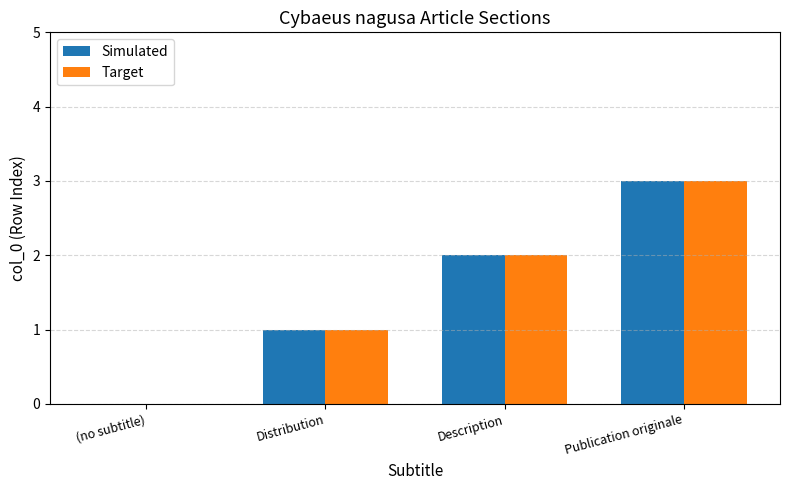

What is the sum of the Target values at Distribution and Publication originale?

4